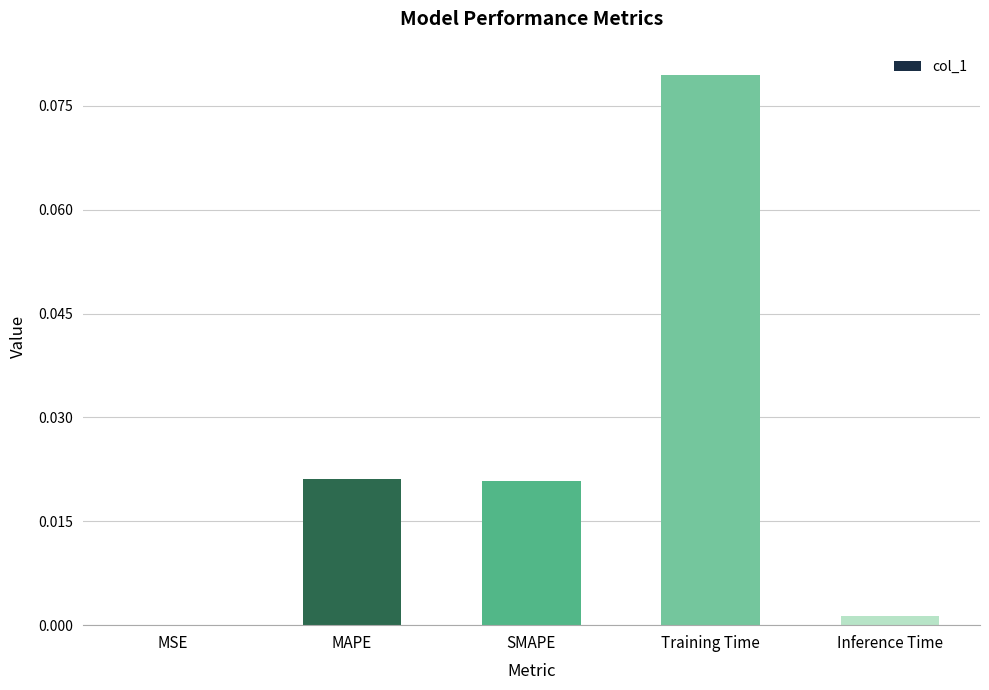

Which has a higher value, MSE or Training Time?

Training Time